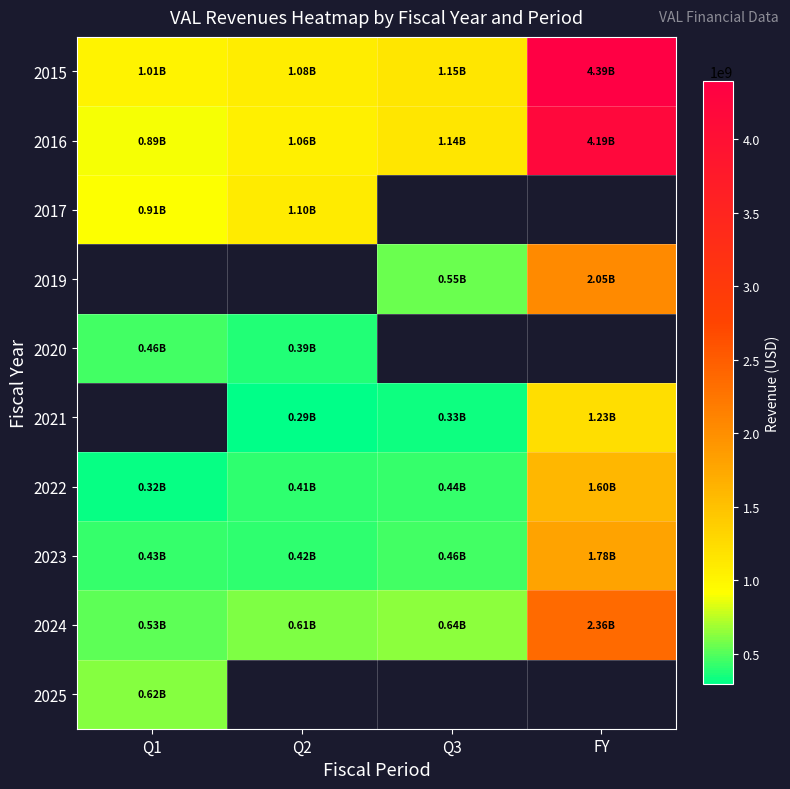

Where is 2025 nearest to the value 620700000?

Q1